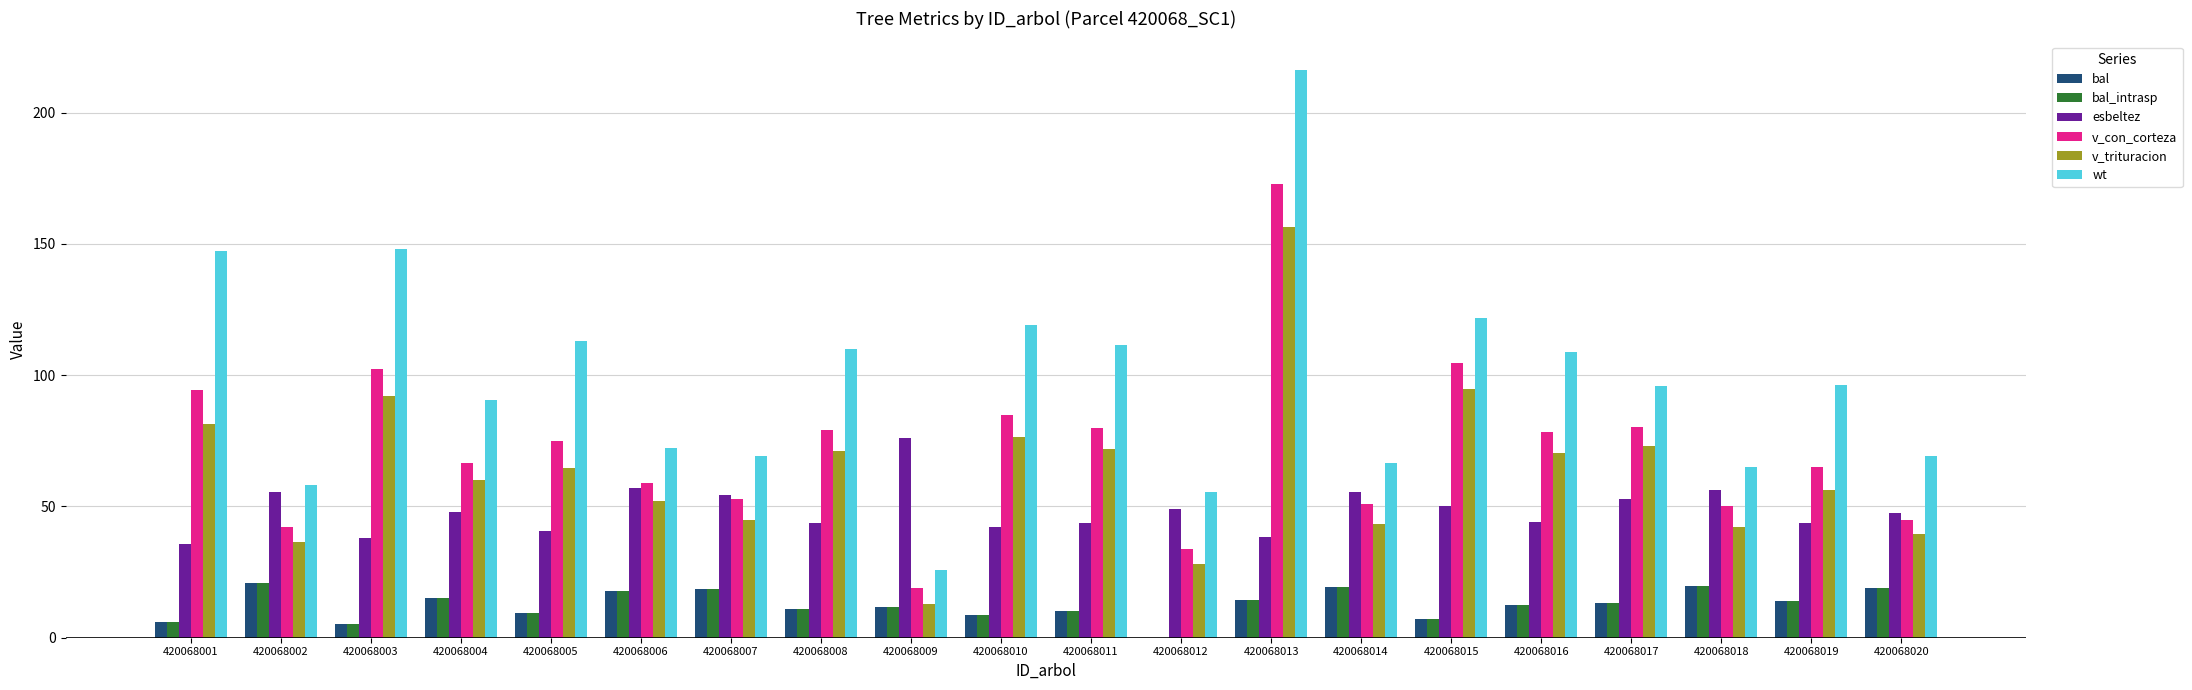

What are all the series names shown in the legend?

bal, bal_intrasp, esbeltez, v_con_corteza, v_trituracion, wt